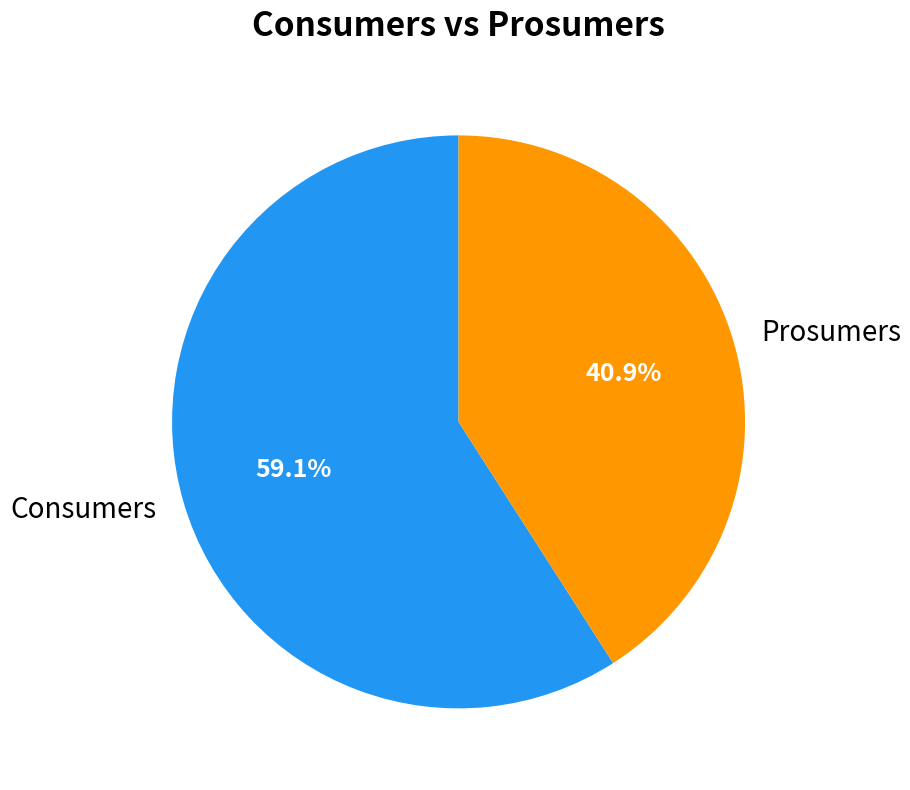

Rank the categories by value from highest to lowest.

Consumers, Prosumers